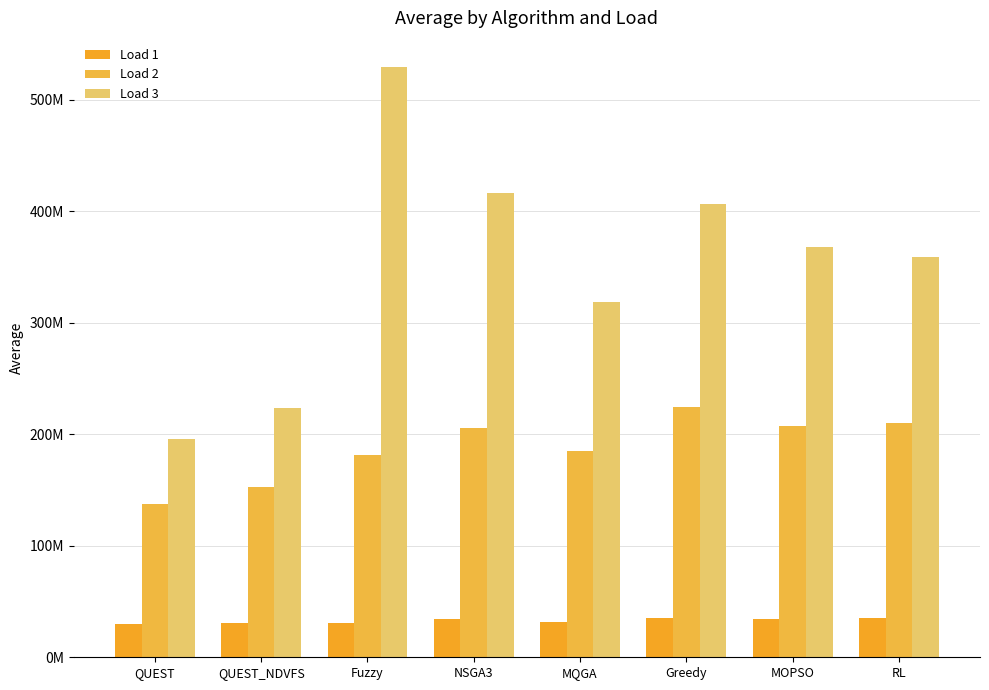

Does the chart contain any negative values?

No